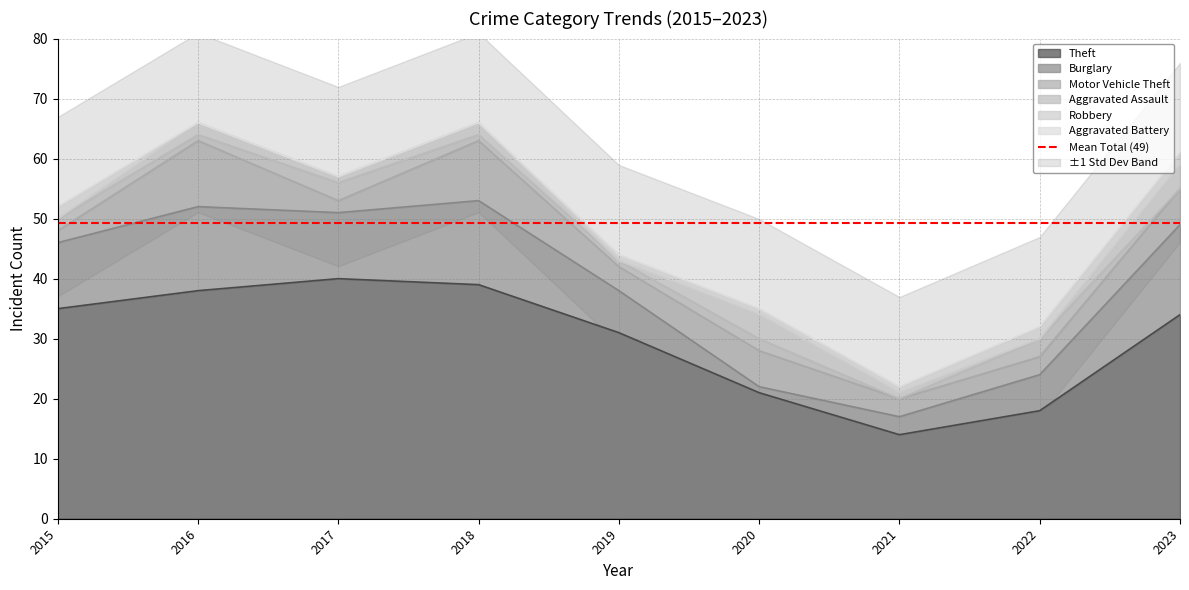

True or false: Robbery has more than 1 interior local peaks.

True